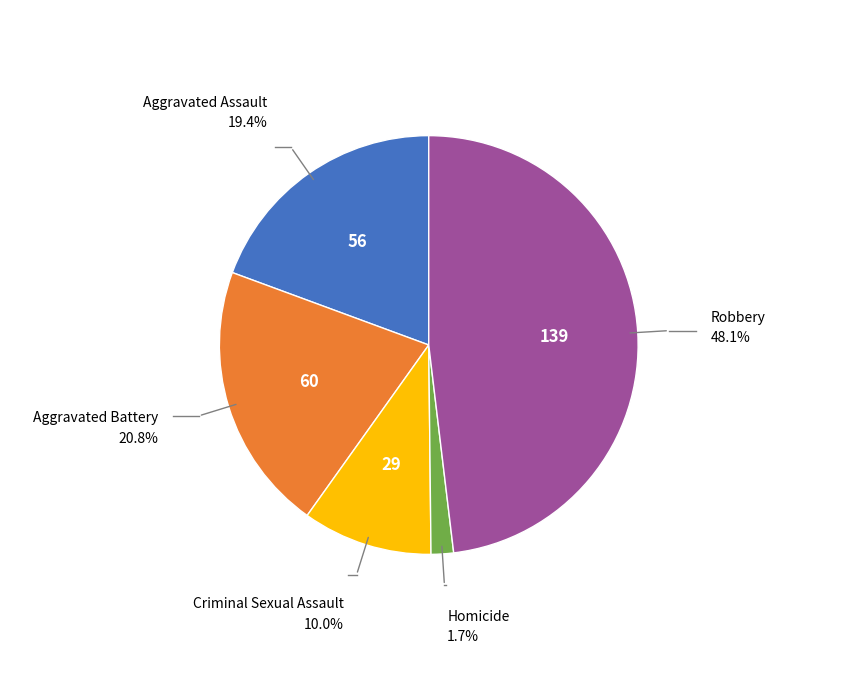

Is there any slice that represents more than half of the pie?

No